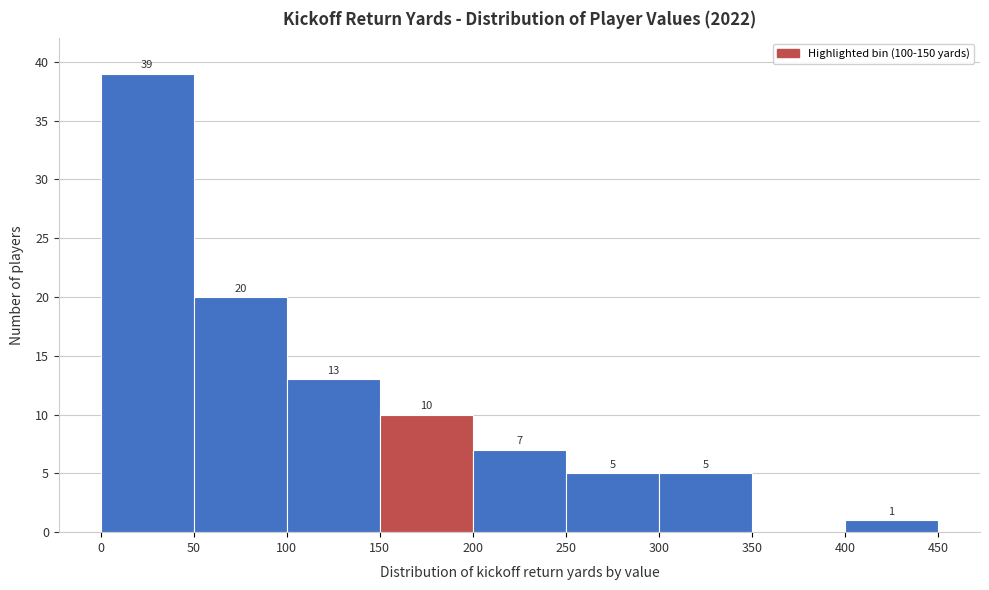

Which range on the x-axis has the tallest bar?

0 to 50